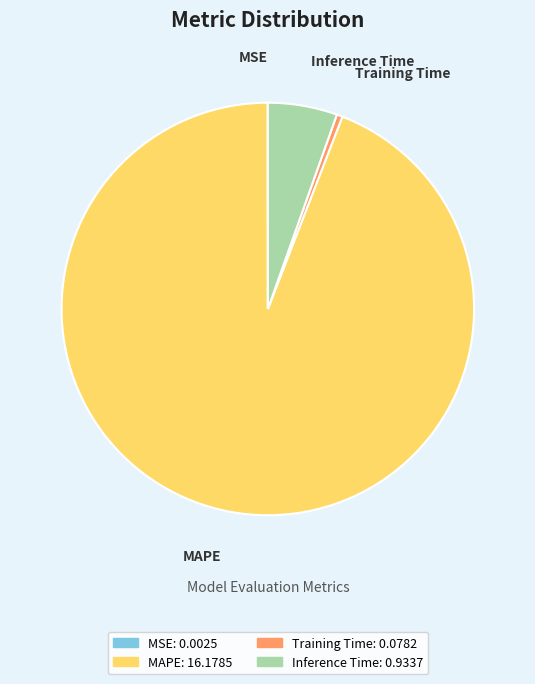

The Training Time slice represents 14% of the pie. True or false?

False